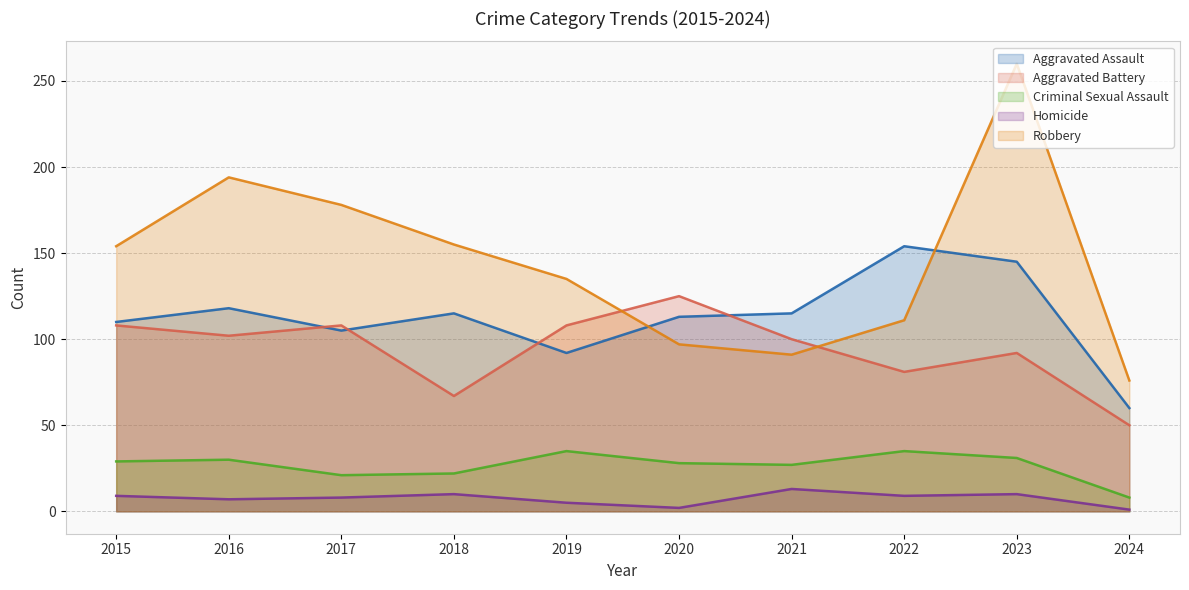

Does the chart display data point markers on the line(s)?

No